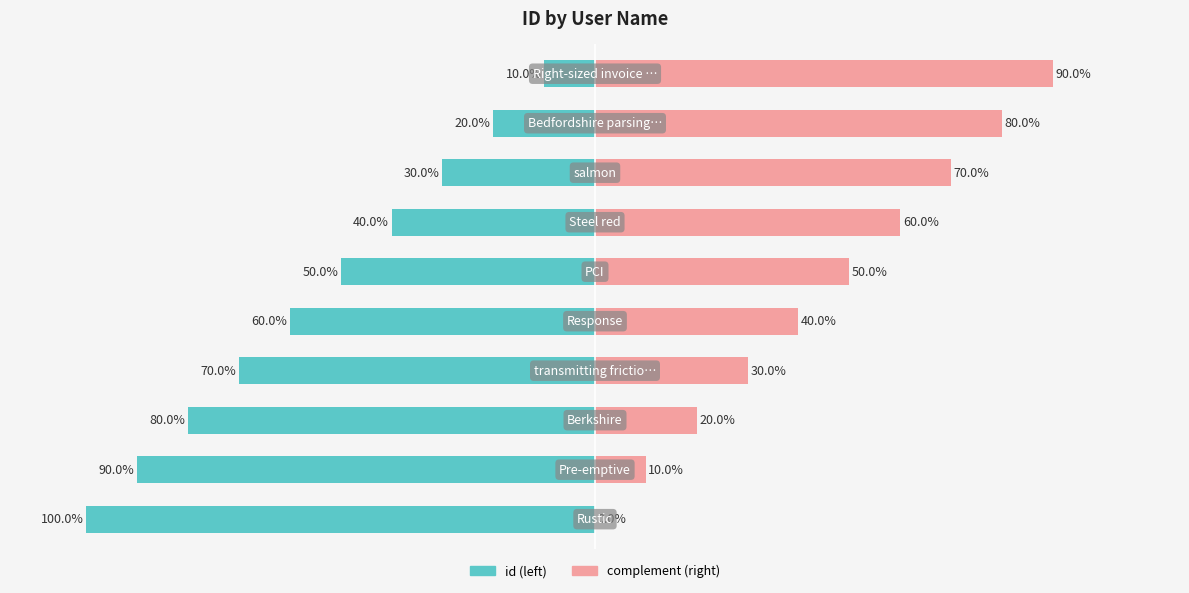

Reading right to left, extract all data points from this chart.

id (left): -100	-90	-80	-70	-60	-50	-40	-30	-20	-10
complement (right): 0	10	20	30	40	50	60	70	80	90